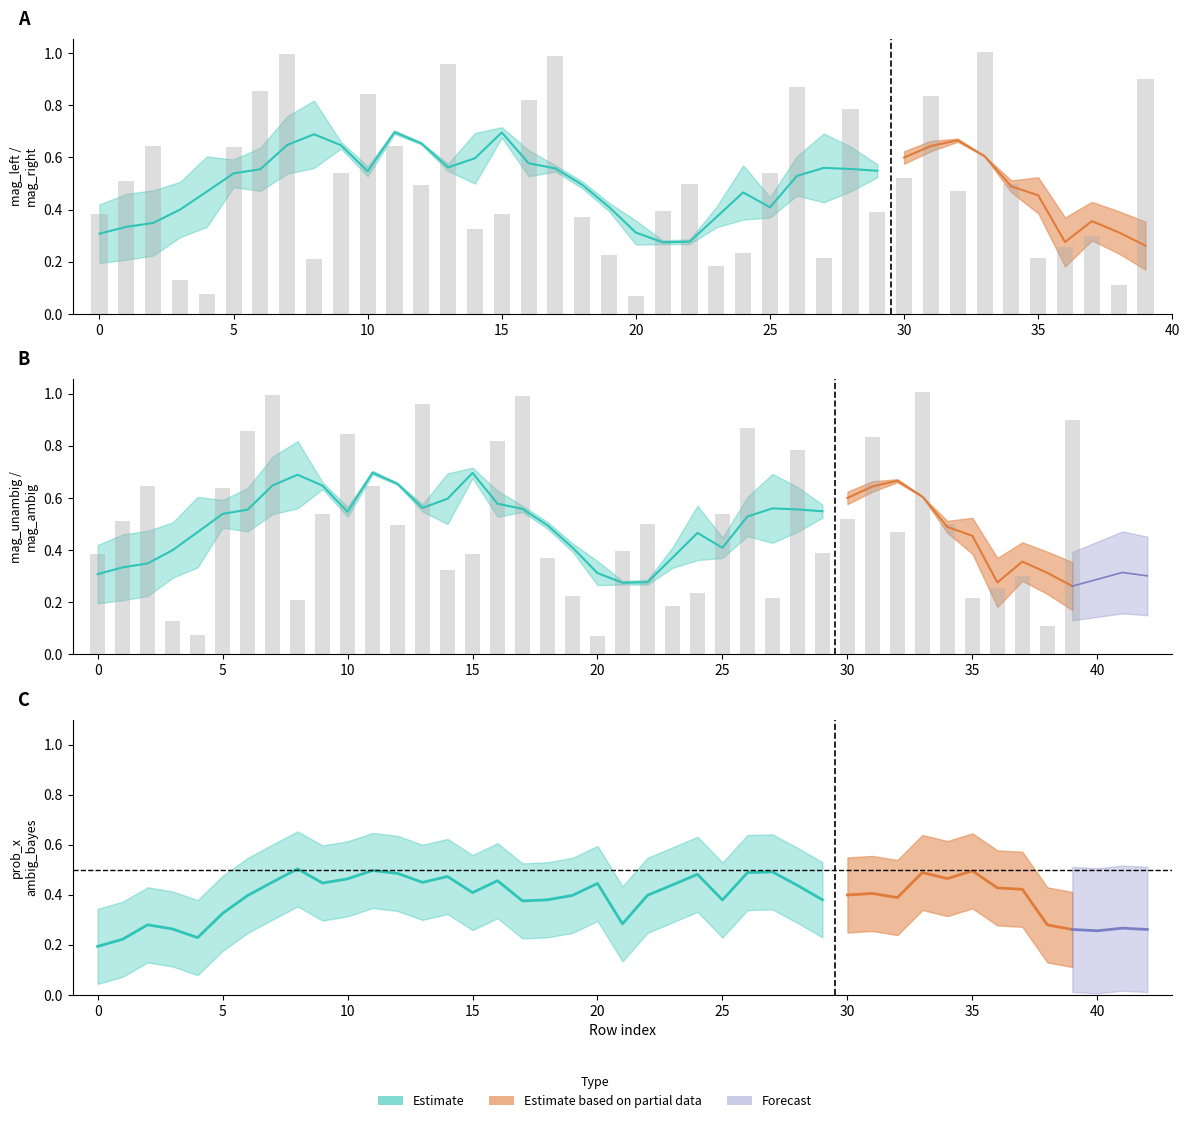

Between 19 and 23, which series saw the biggest shift?

mag_left